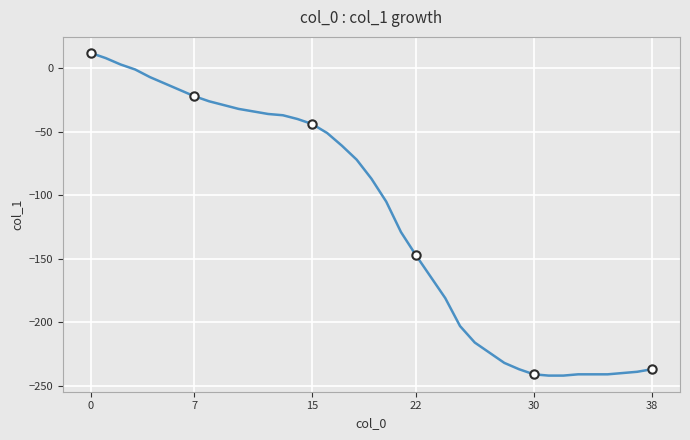

What is the change in value from 9 to 16?

-22